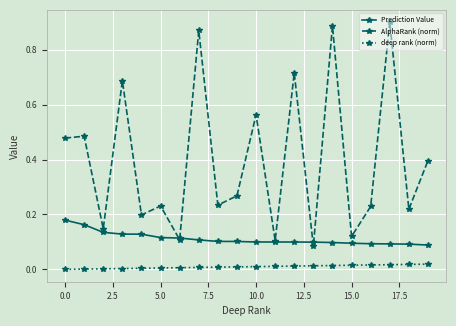

True or false: Prediction Value and deep rank (norm) cross at least once.

False